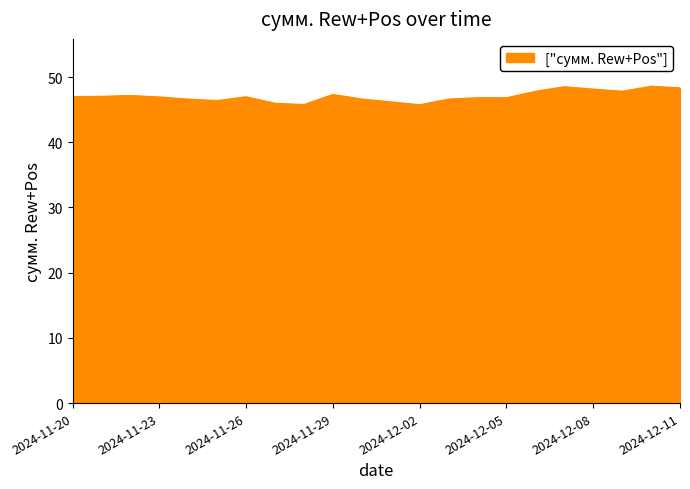

What is the maximum value shown in the chart?

48.6